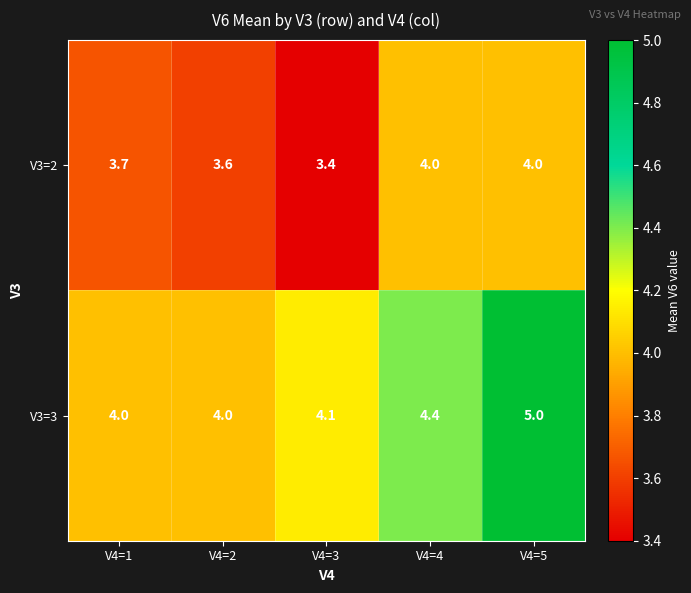

What is the sum of all V3=2 values?

18.7